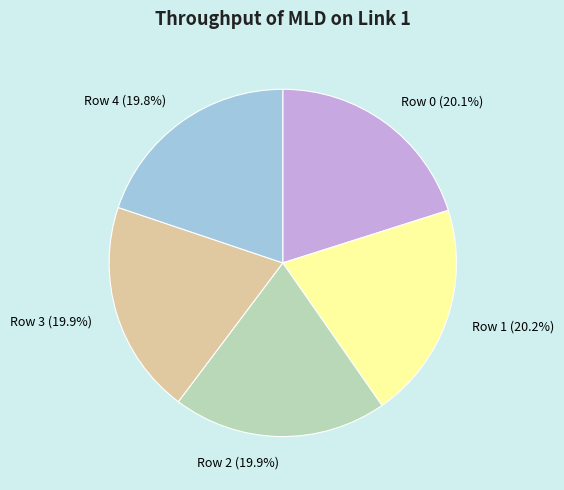

What percentage is the Row 4 slice, to the nearest percent?

20%